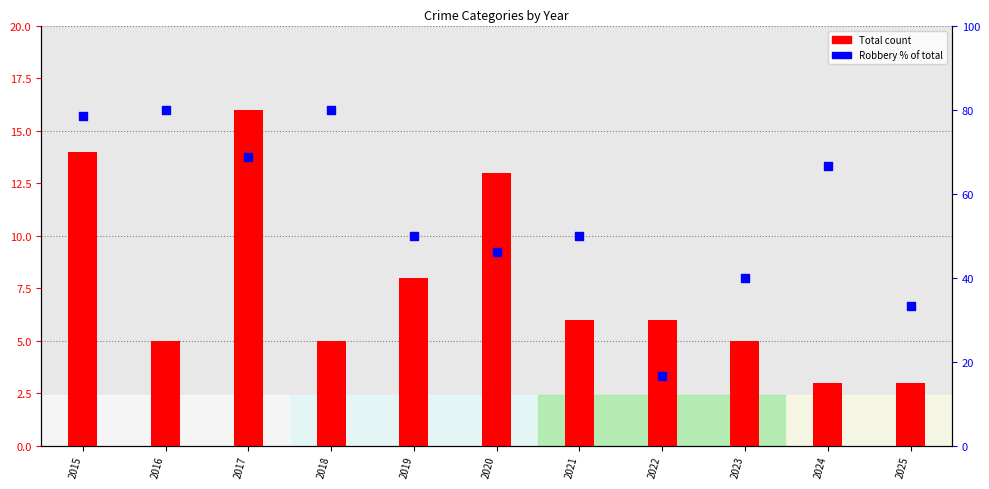

What is the total value across all series at 2024?

69.7